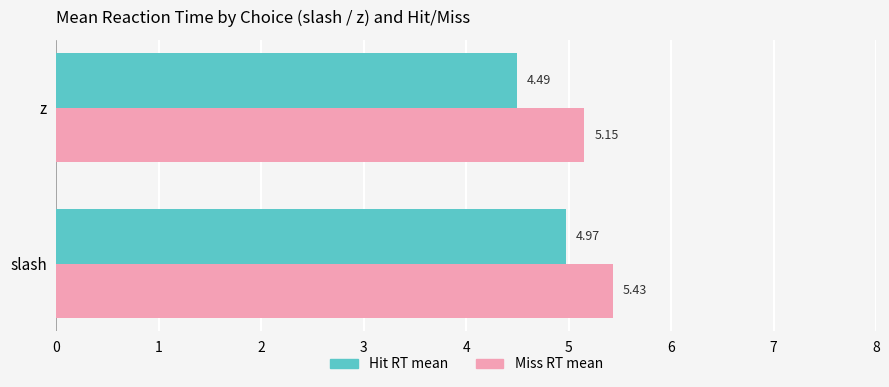

What are all the series names shown in the legend?

Hit RT mean, Miss RT mean